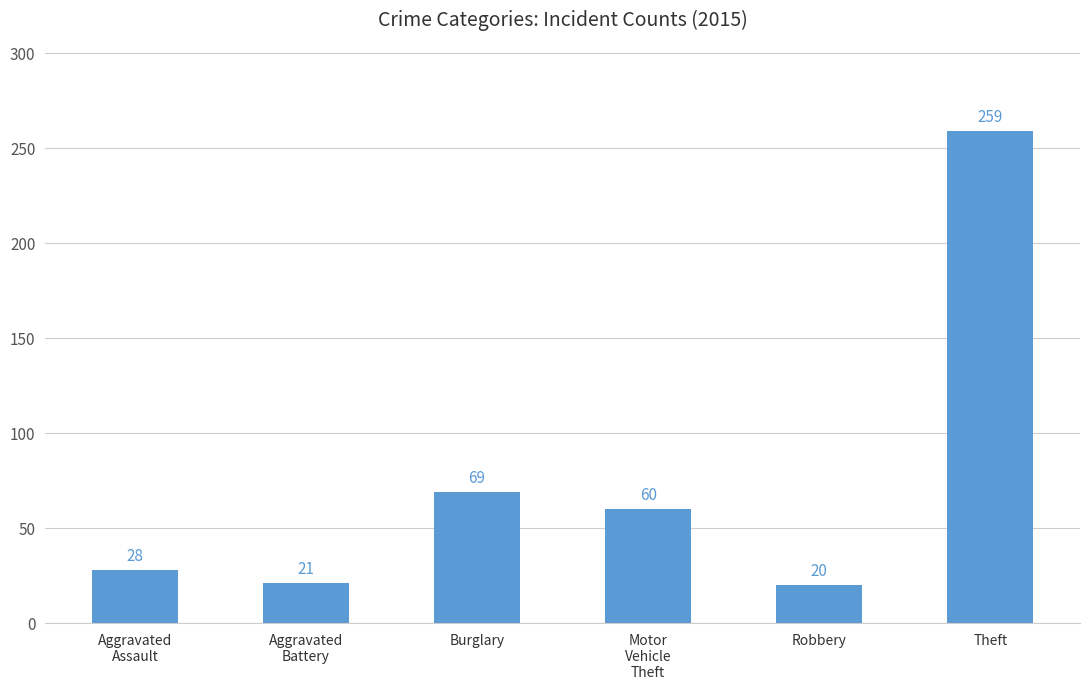

Reading left to right, what are all the values shown in this chart?

28	21	69	60	20	259